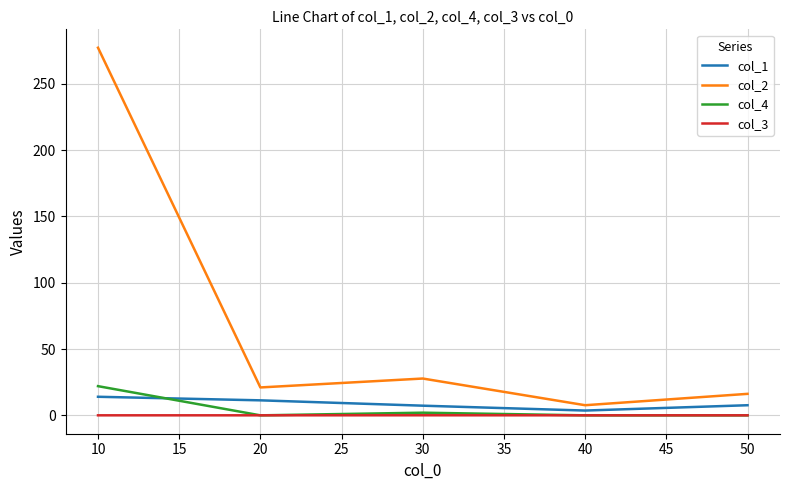

What is the sum of all col_2 values?

349.7